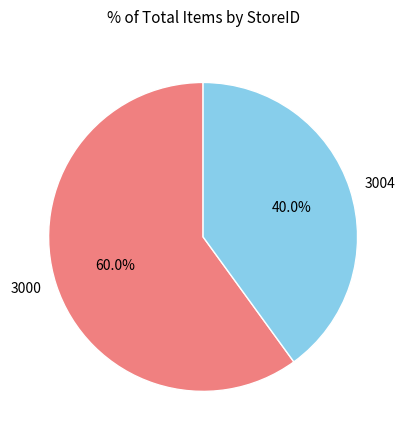

To the nearest percent, what is the average slice percentage?

50%